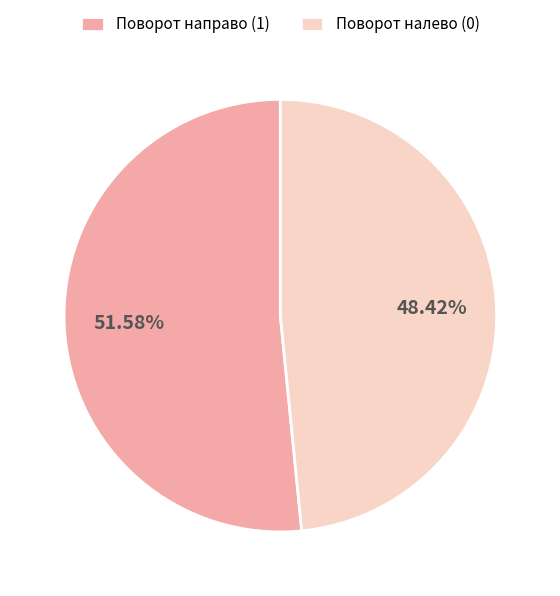

What percentage do Поворот налево (0) and Поворот направо (1) together represent?

100.0%